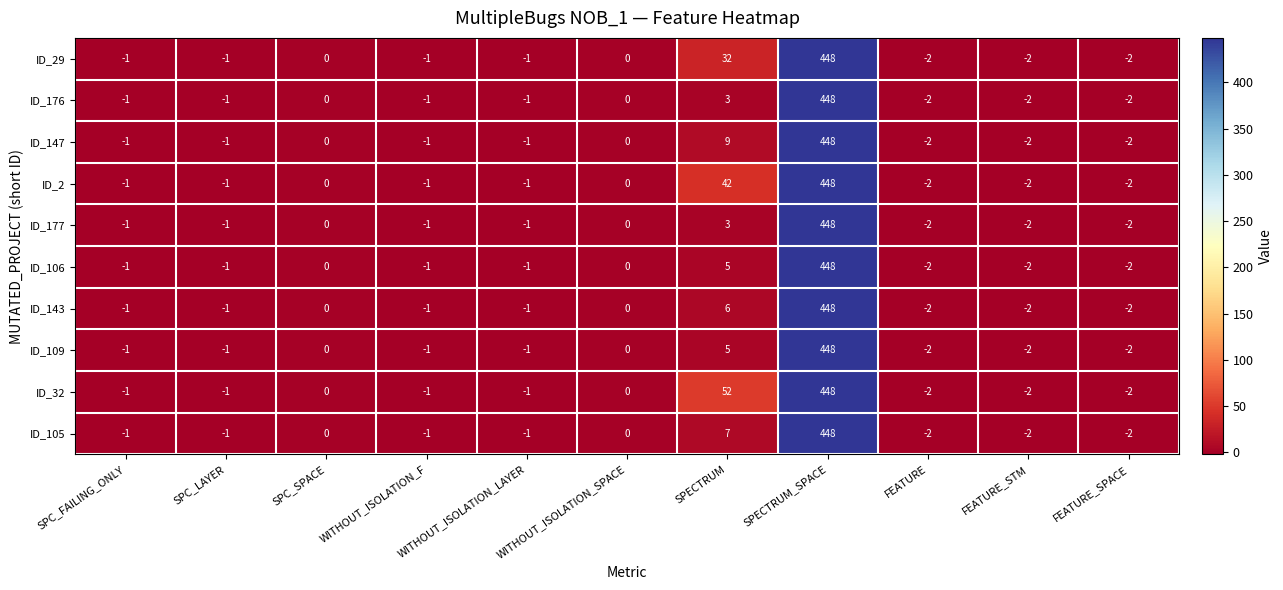

What is the sum of the ID_143 values at SPECTRUM and WITHOUT_ISOLATION_F?

5